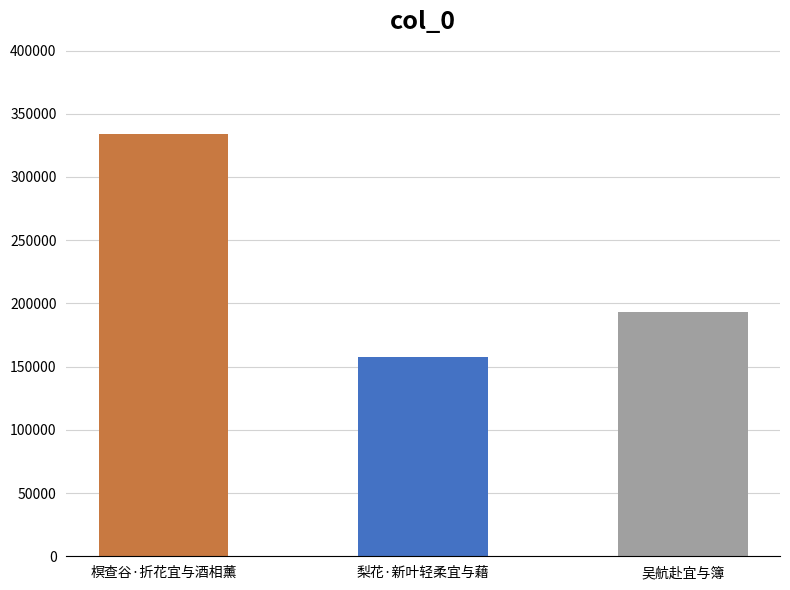

What is the sum of all values?

684572